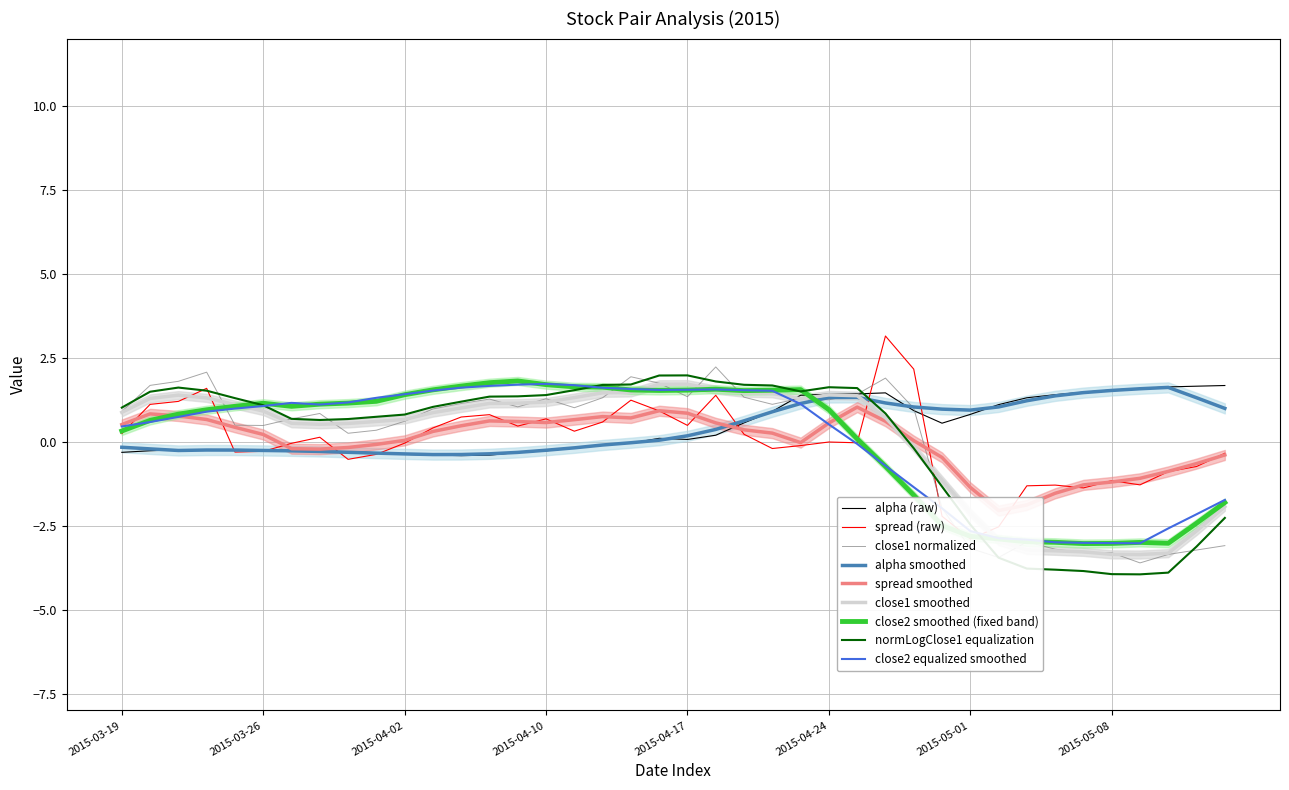

Is it true that close1 smoothed equals 0.9 at 2015-03-19?

True